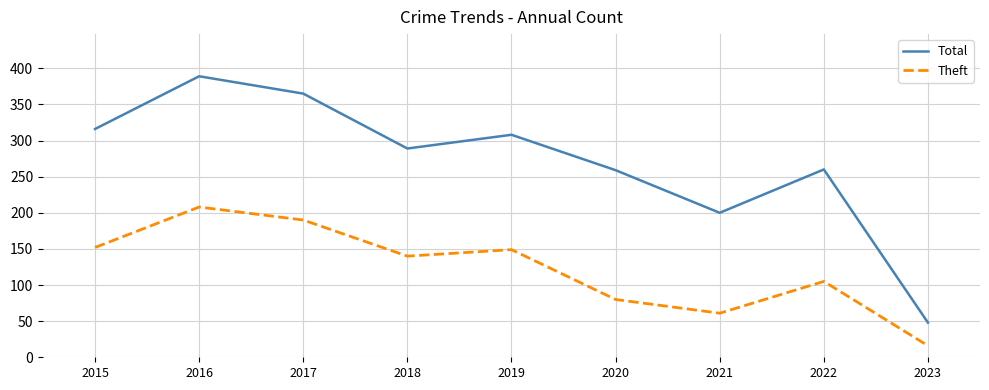

In Theft, how many points are higher than both neighbors (excluding endpoints)?

3